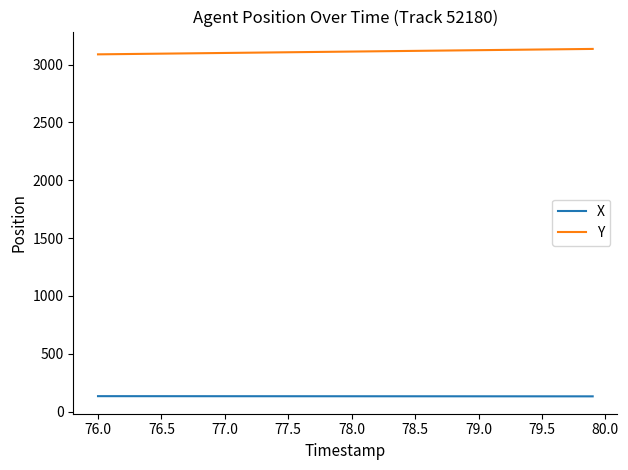

True or false: X and Y cross at least once.

False